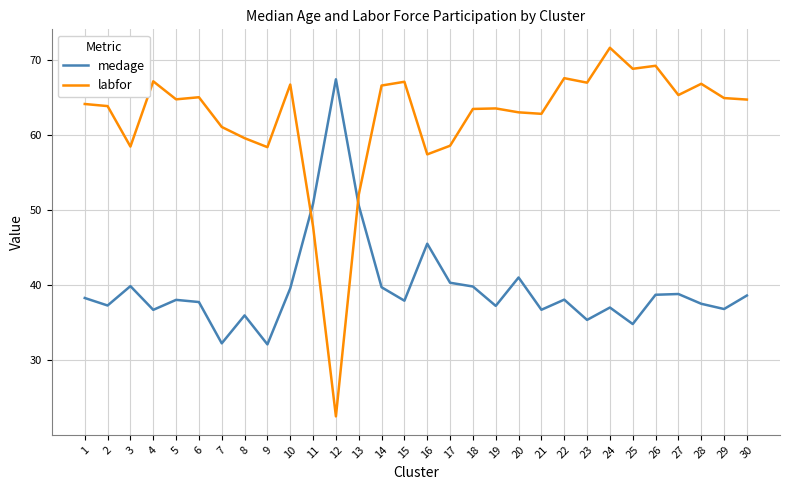

Which series changed the most between 26 and 27?

labfor